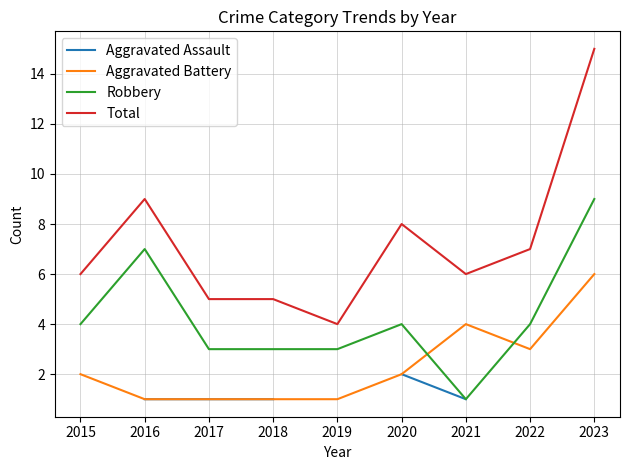

True or false: Total and Robbery cross at least once.

False